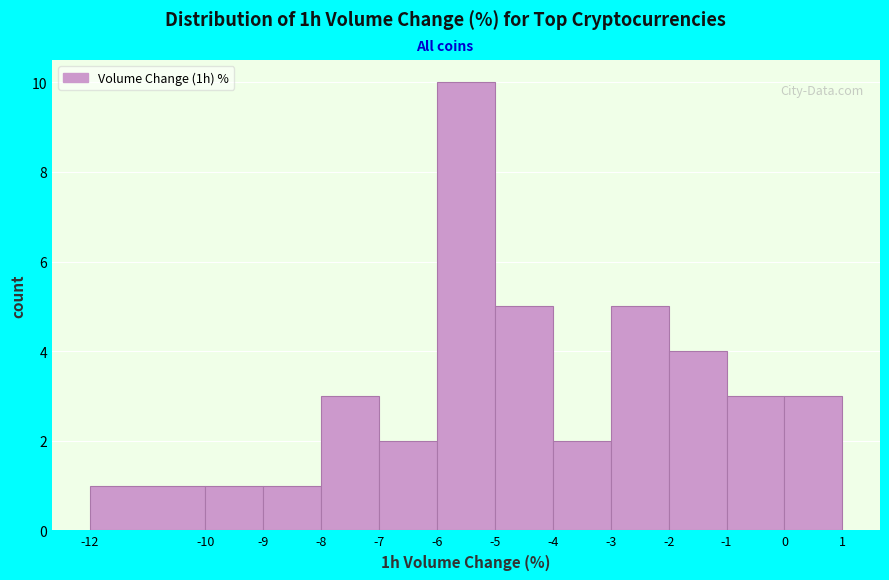

Reading left to right, list every bar in this chart as the range it spans on the x-axis followed by its height. The values are not printed on the chart, so give them approximately, as read against the axis.

-12 to -10: 1
-10 to -9: 1
-9 to -8: 1
-8 to -7: 3
-7 to -6: 2
-6 to -5: 10
-5 to -4: 5
-4 to -3: 2
-3 to -2: 5
-2 to -1: 4
-1 to 0: 3
0 to 1: 3